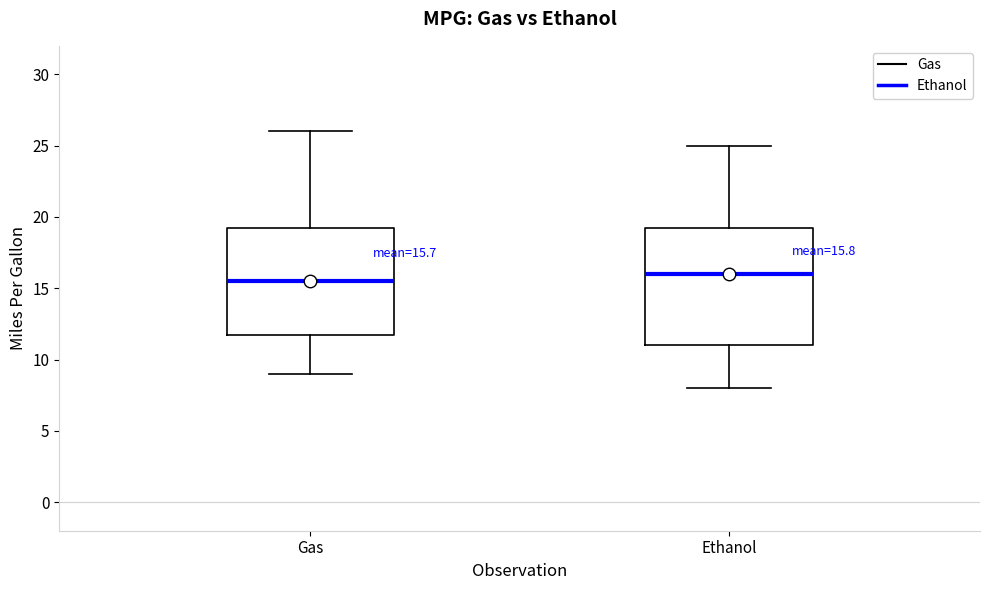

Which box's median line is the lowest?

Gas